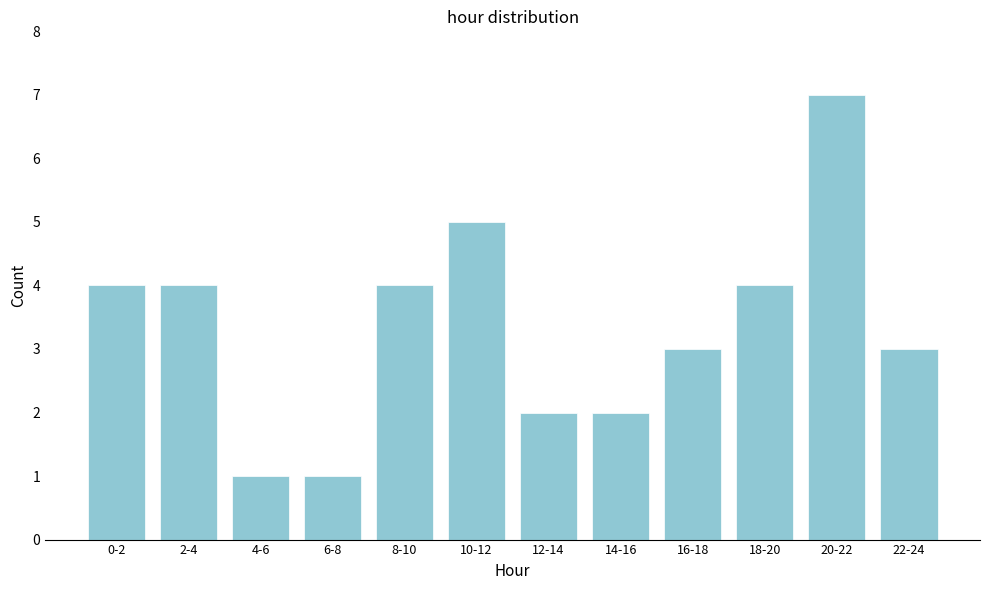

Reading right to left, transcribe all the data shown in this chart.

22-24=3	20-22=7	18-20=4	16-18=3	14-16=2	12-14=2	10-12=5	8-10=4	6-8=1	4-6=1	2-4=4	0-2=4